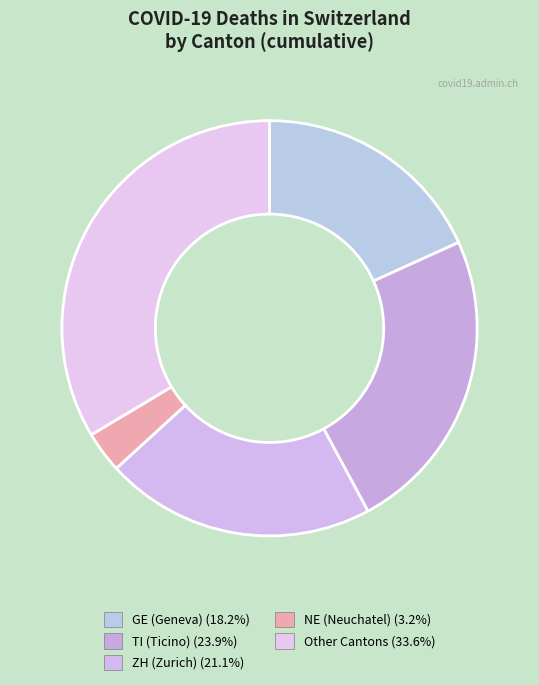

Count the number of slices in the pie.

5